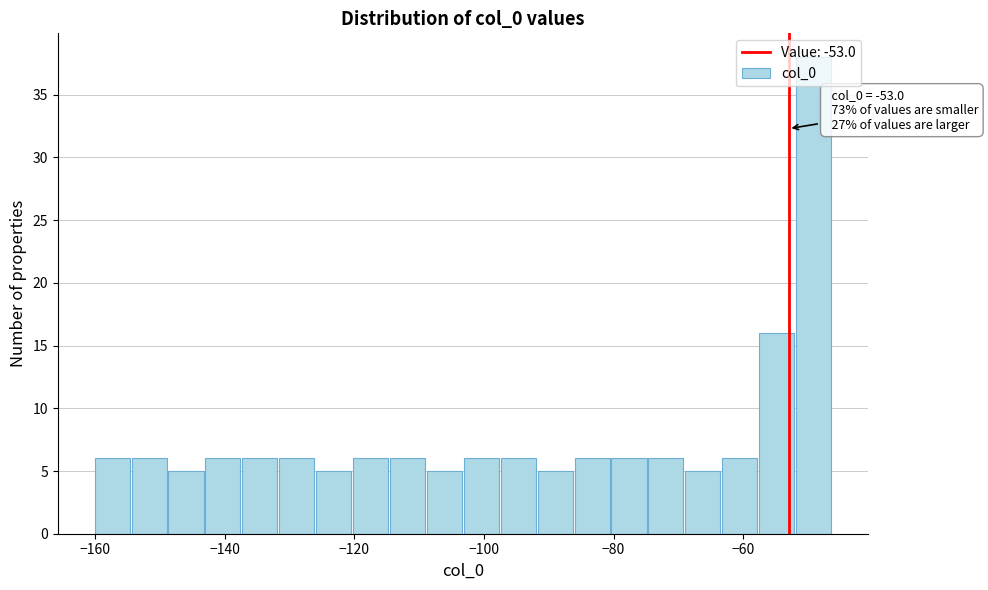

Around what value on the x-axis is the tallest bar? Give the approximate position of its centre, as read against the axis.

-50